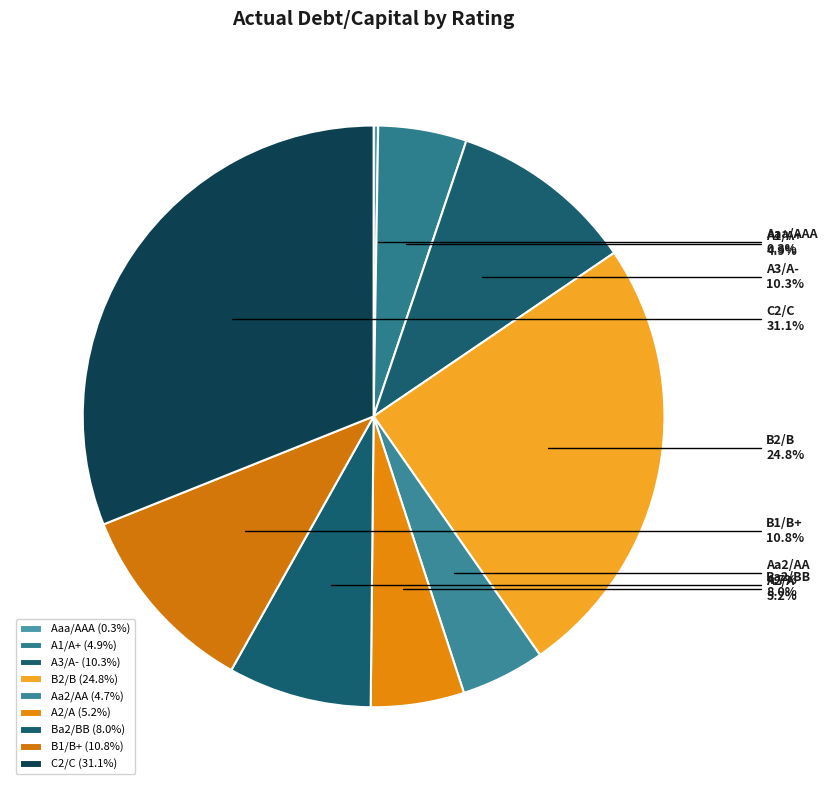

Is A2/A the majority of the pie?

No